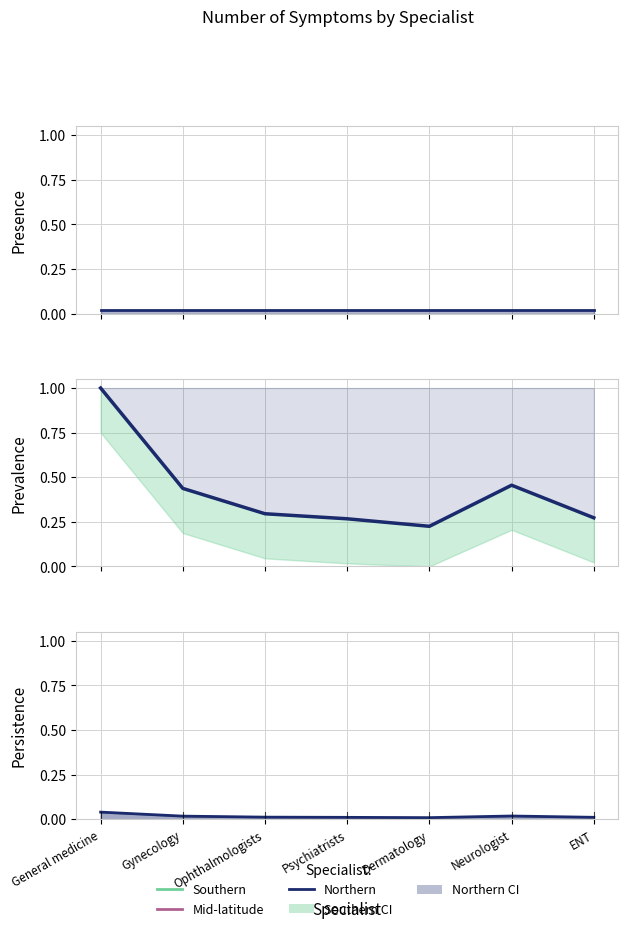

What is the difference between the second highest and second lowest values?

0.2